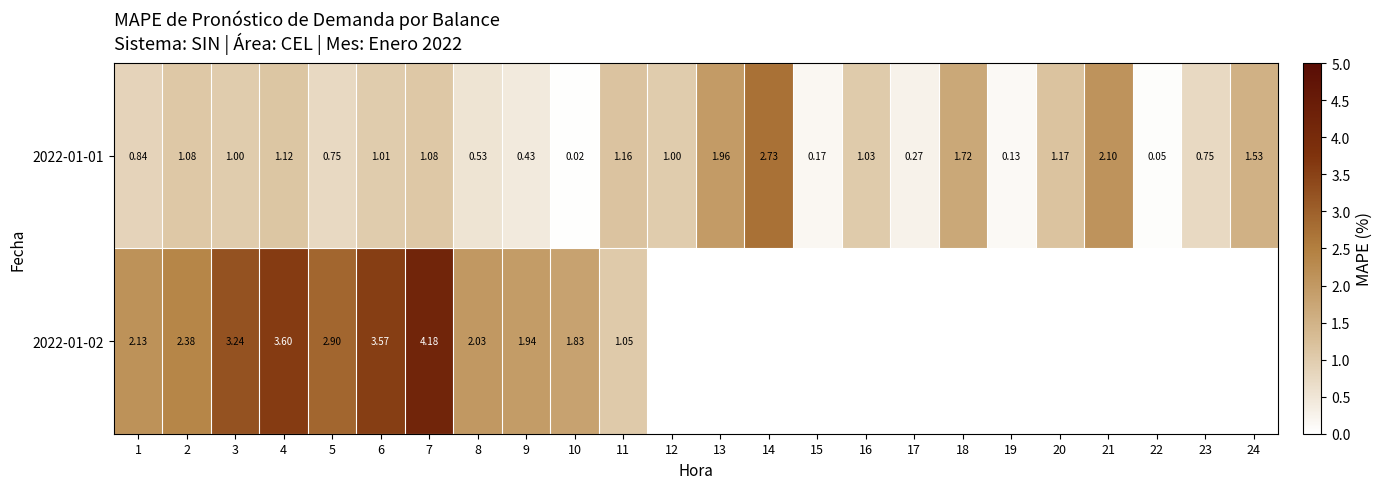

Is the value of 2022-01-02 at 1 greater than the value of 2022-01-01 at 16?

Yes